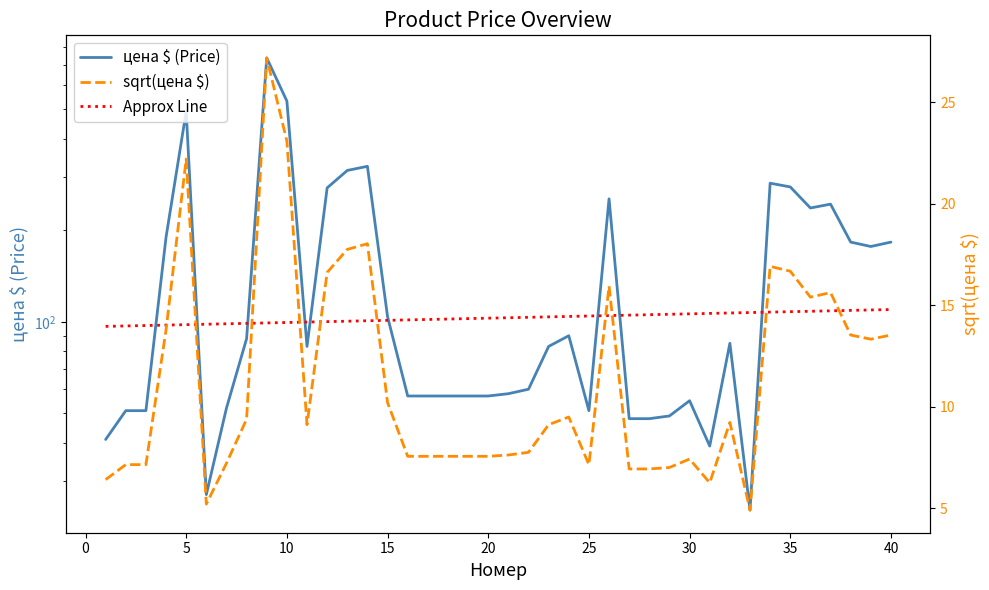

Is the value of sqrt(цена $) at 13 greater than the value of Approx Line at 32?

No